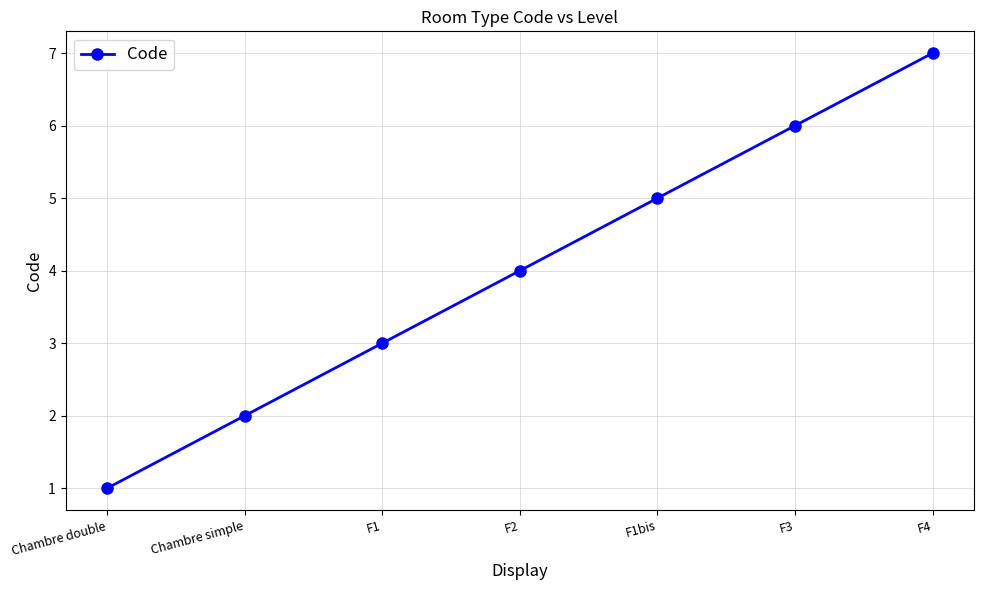

Reading left to right, transcribe all the data shown in this chart.

Chambre double=1	Chambre simple=2	F1=3	F2=4	F1bis=5	F3=6	F4=7